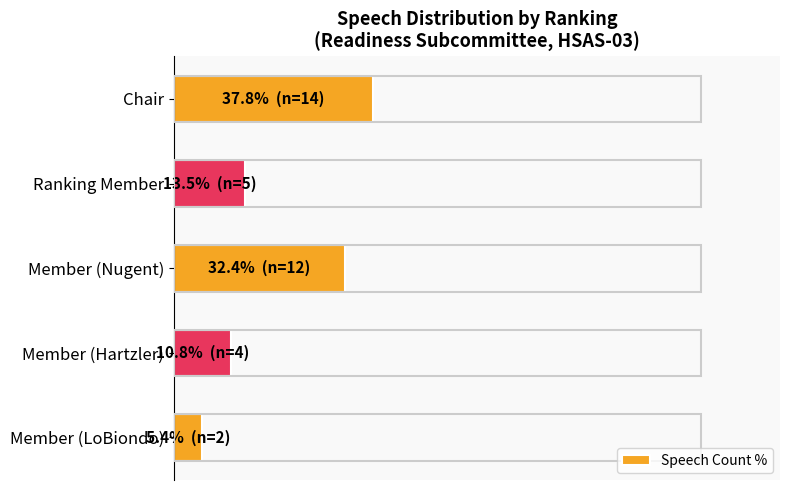

List the labels in order of value, smallest first.

Member (LoBiondo), Member (Hartzler), Ranking Member, Member (Nugent), Chair